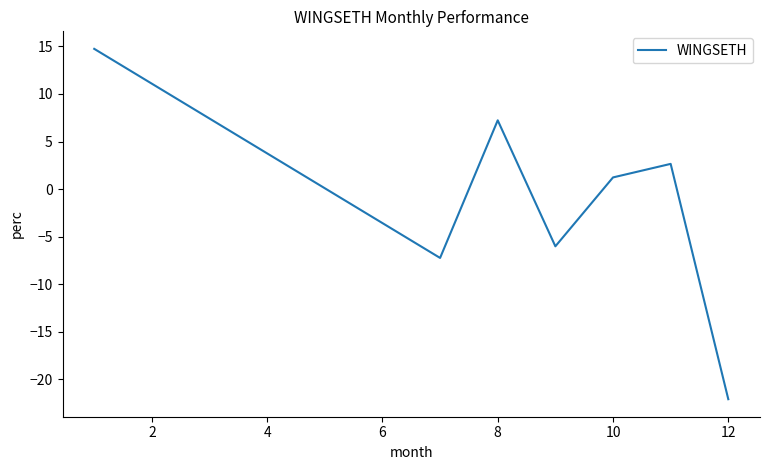

How many interior local valleys (lower than both neighbors) does the data have?

2